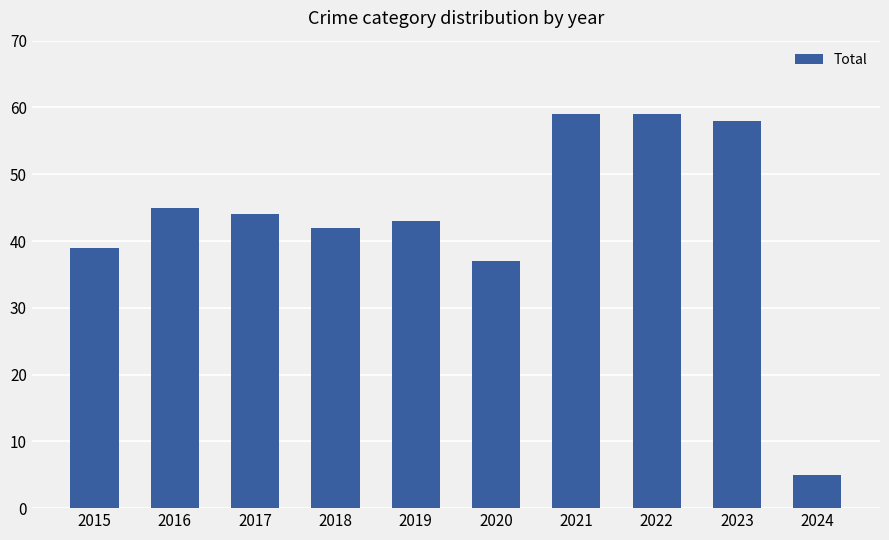

What is the ratio of the value at 2020 to the value at 2017?

0.8